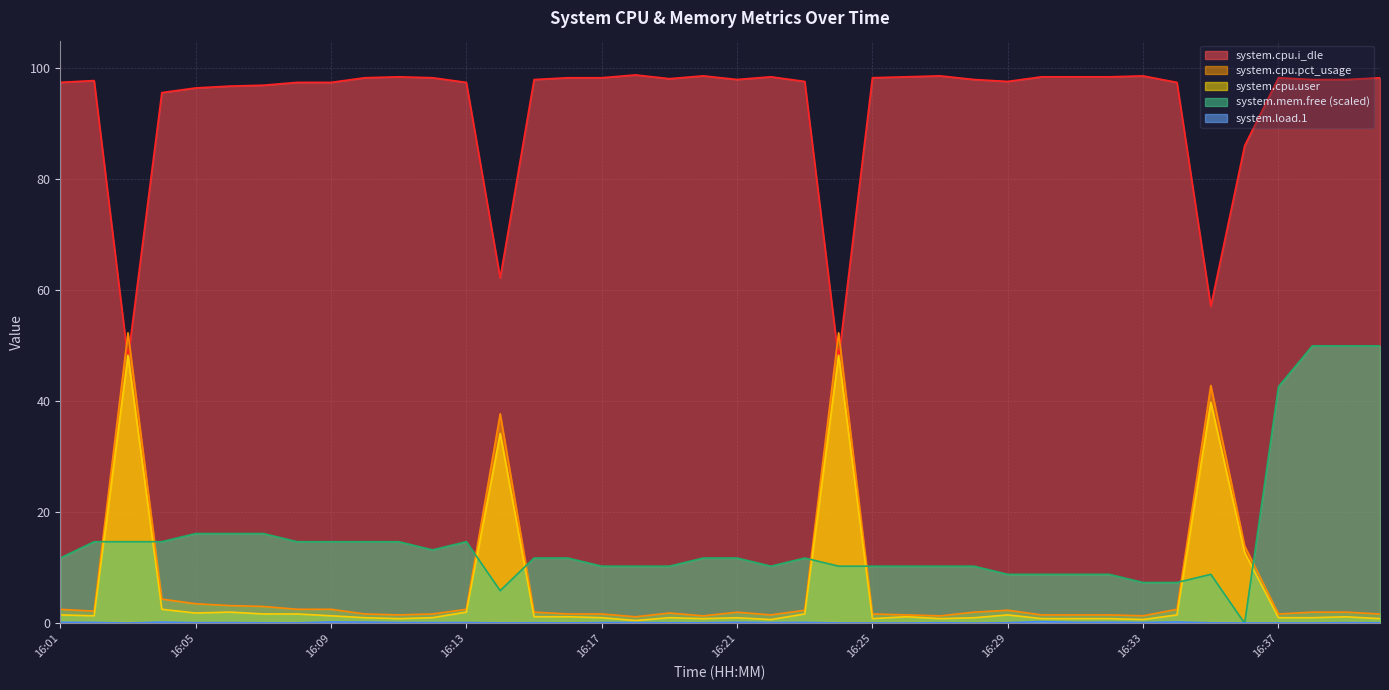

What are all the series names shown in the legend?

system.cpu.i_dle, system.cpu.pct_usage, system.cpu.user, system.mem.free, system.load.1